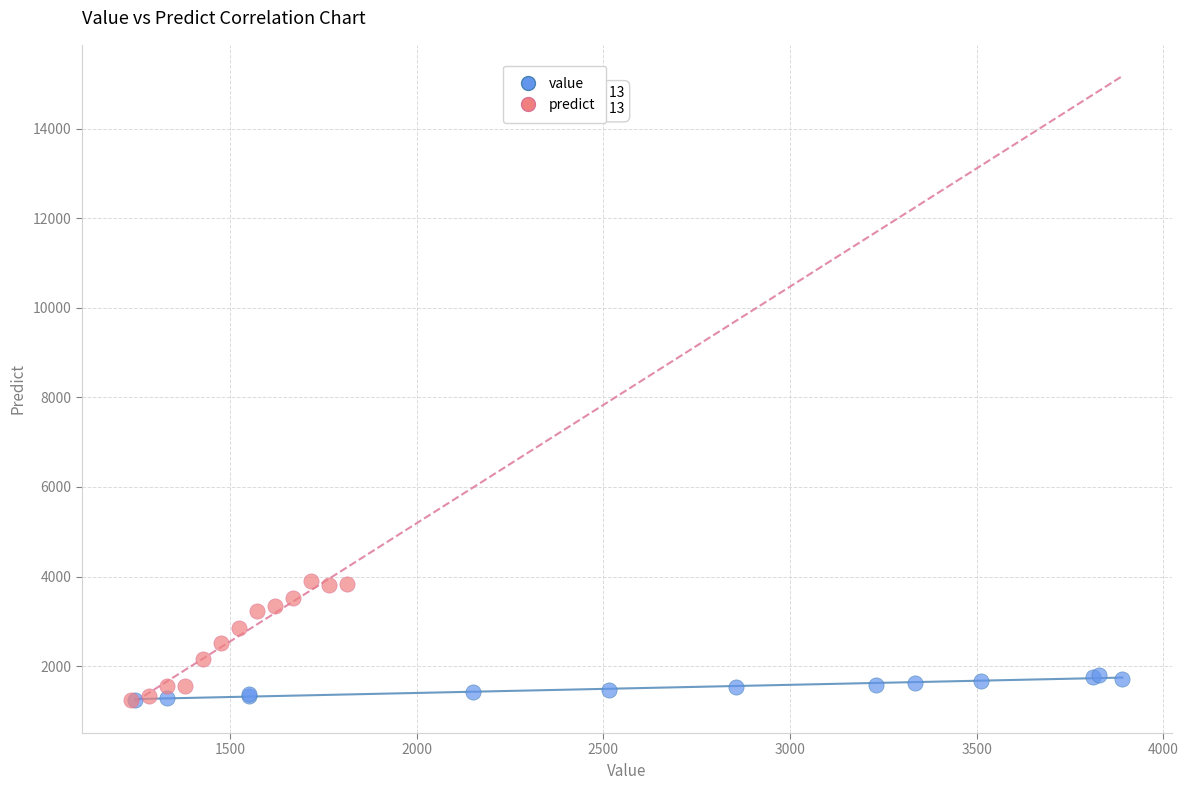

Which series contains the highest Y value?

predict